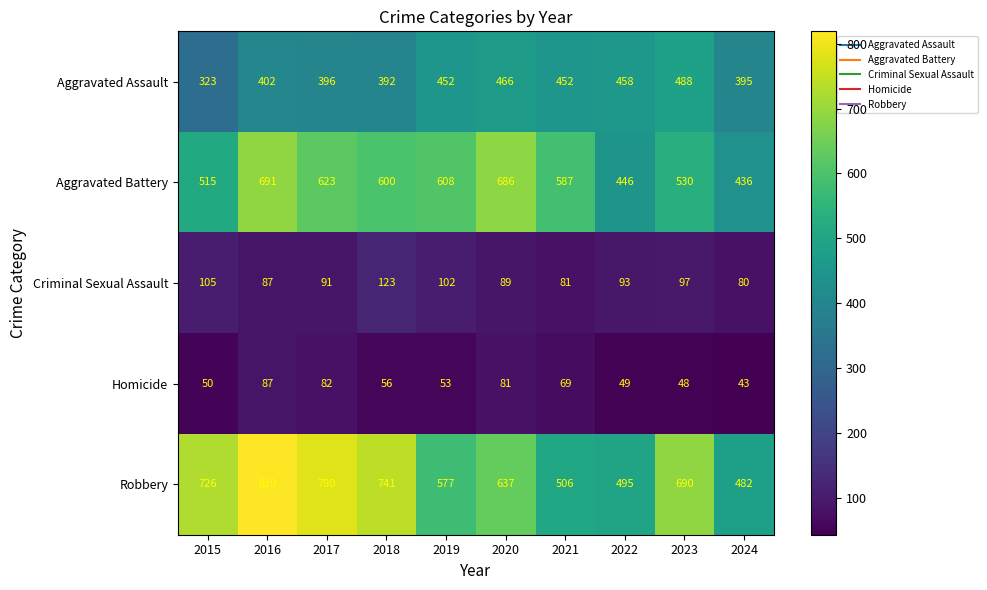

The value of Aggravated Assault at 2021 is 243. True or false?

False